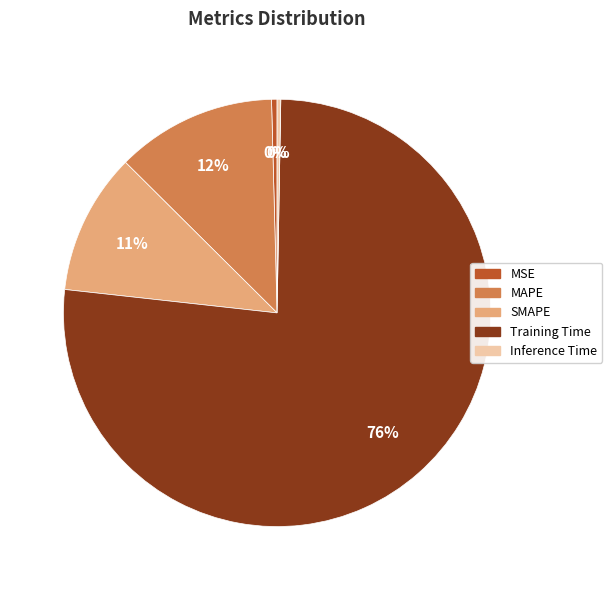

To the nearest percent, what is the average slice percentage?

20%